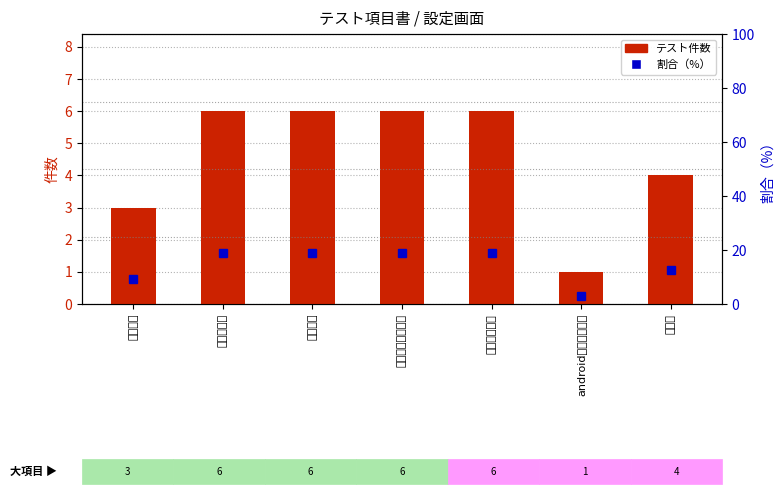

Reading left to right, transcribe all the data shown in this chart.

テスト件数: 初期処理=3.0	表示数設定=6.0	予想回数=6.0	表示スピード設定=6.0	予想方法設定=6.0	androidの戻るボタン=1.0	その他=4.0
割合（%）: 初期処理=9.4	表示数設定=18.8	予想回数=18.8	表示スピード設定=18.8	予想方法設定=18.8	androidの戻るボタン=3.1	その他=12.5